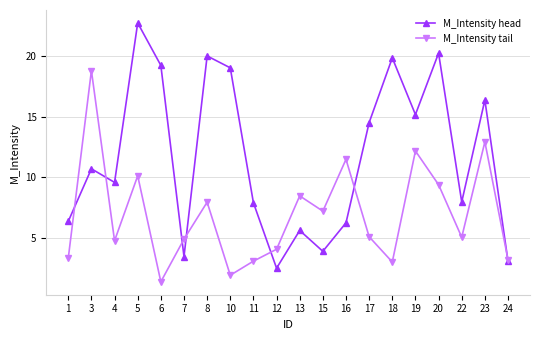

What is the total value across all series at 13?

14.1